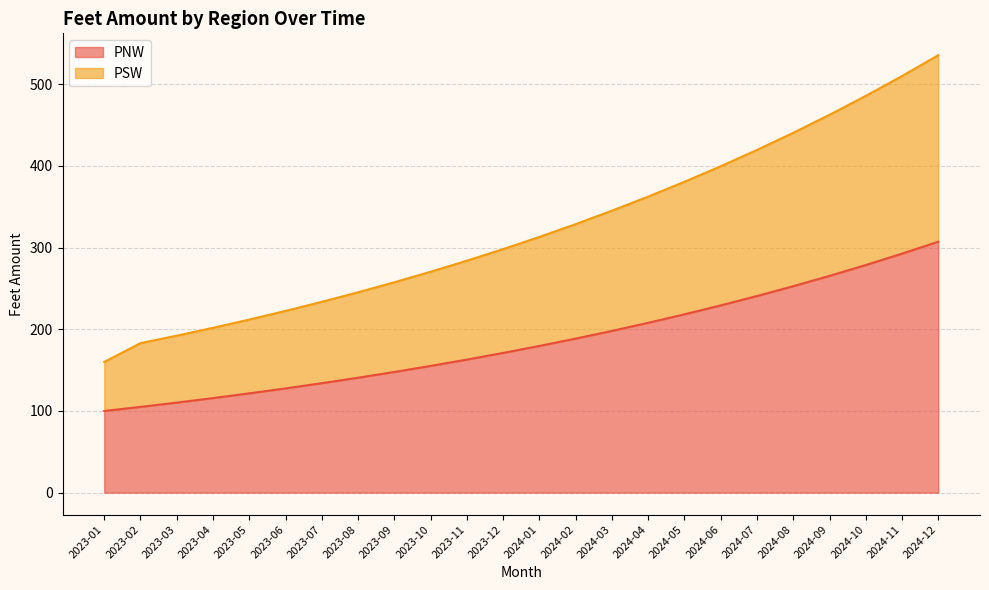

Which category has the highest value in the PNW series?

2024-12